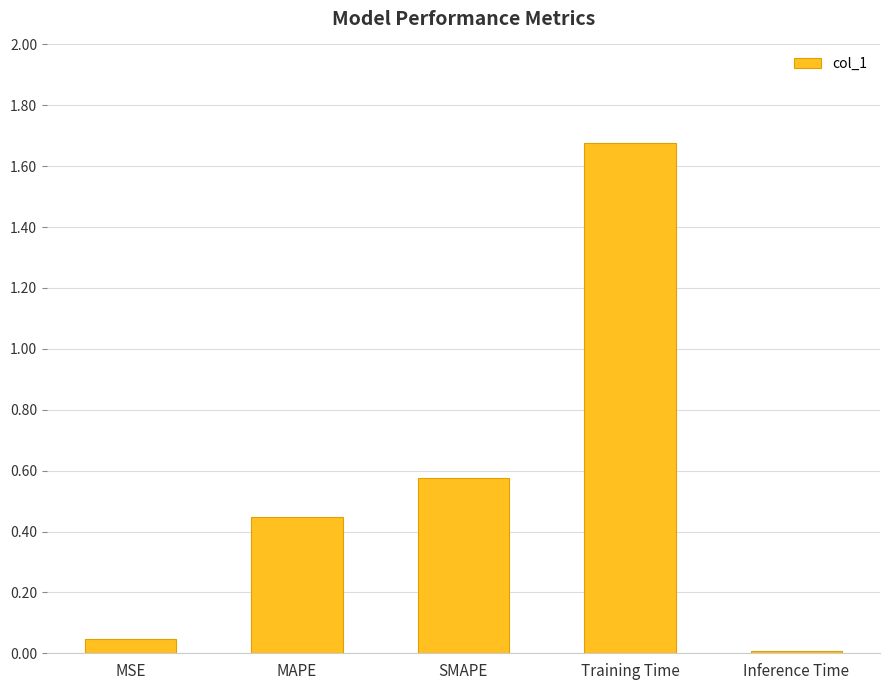

What is the change in value from MSE to SMAPE?

+0.5